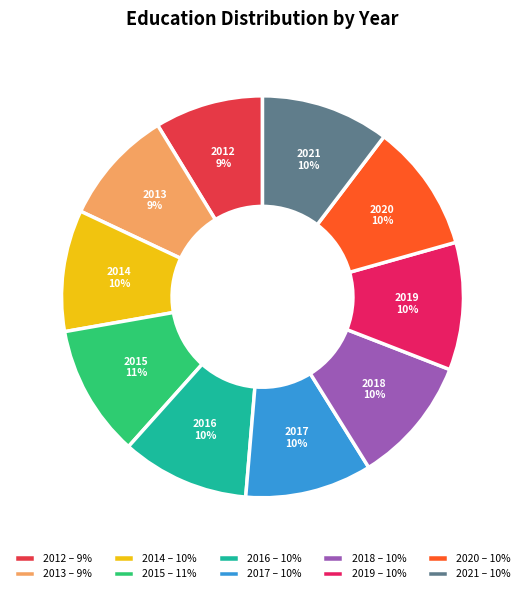

How many segments does this pie chart have?

10